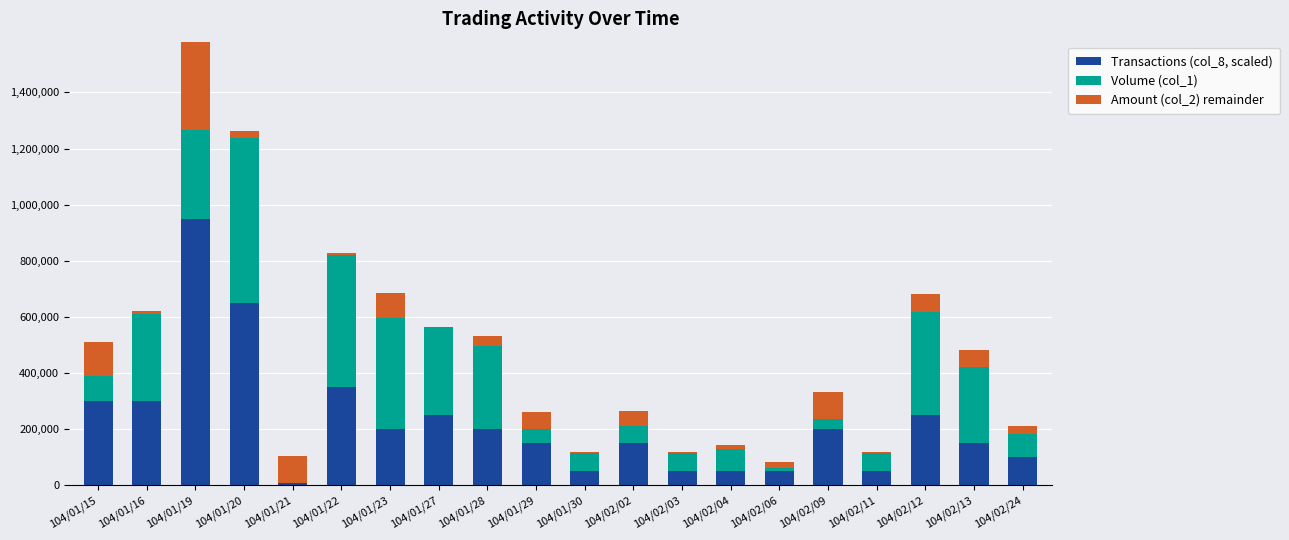

Where does the Volume (col_1) series first go above 210000?

104/01/16